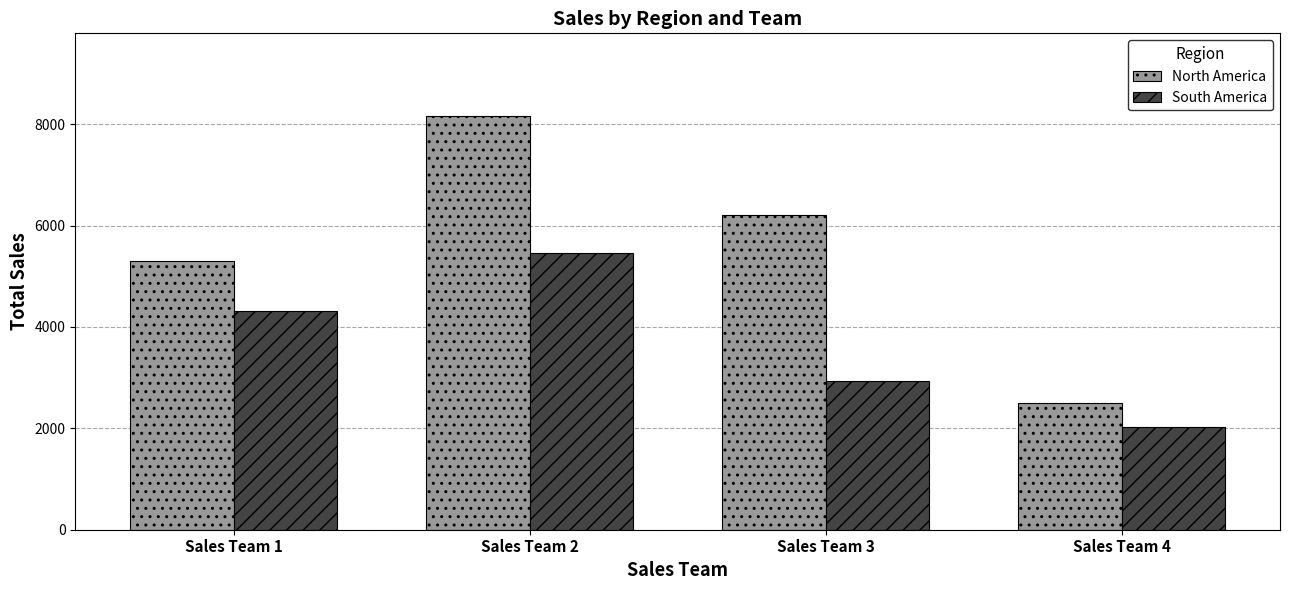

Reading right to left, extract all data points from this chart.

North America: Sales Team 4=2499	Sales Team 3=6211	Sales Team 2=8162	Sales Team 1=5301
South America: Sales Team 4=2025	Sales Team 3=2929	Sales Team 2=5469	Sales Team 1=4307